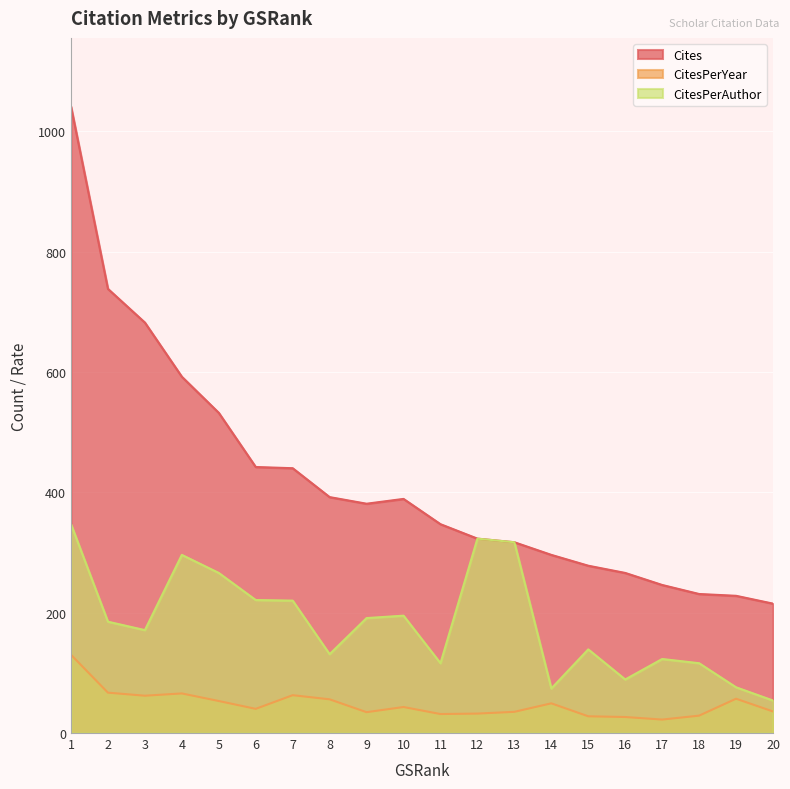

At which label is CitesPerAuthor closest to 200?

10